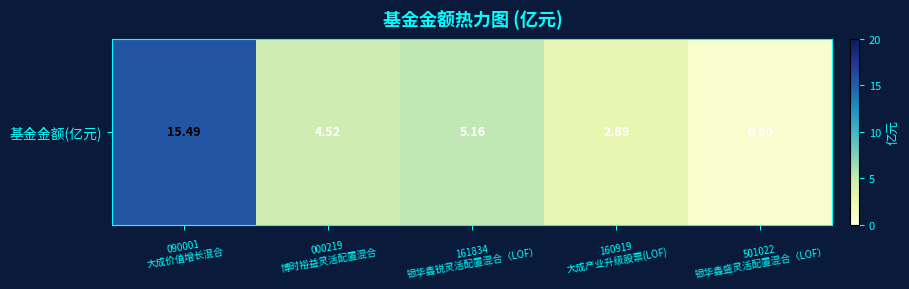

Between 161834
银华鑫锐灵活配置混合（LOF） and 090001
大成价值增长混合, which is larger?

090001
大成价值增长混合